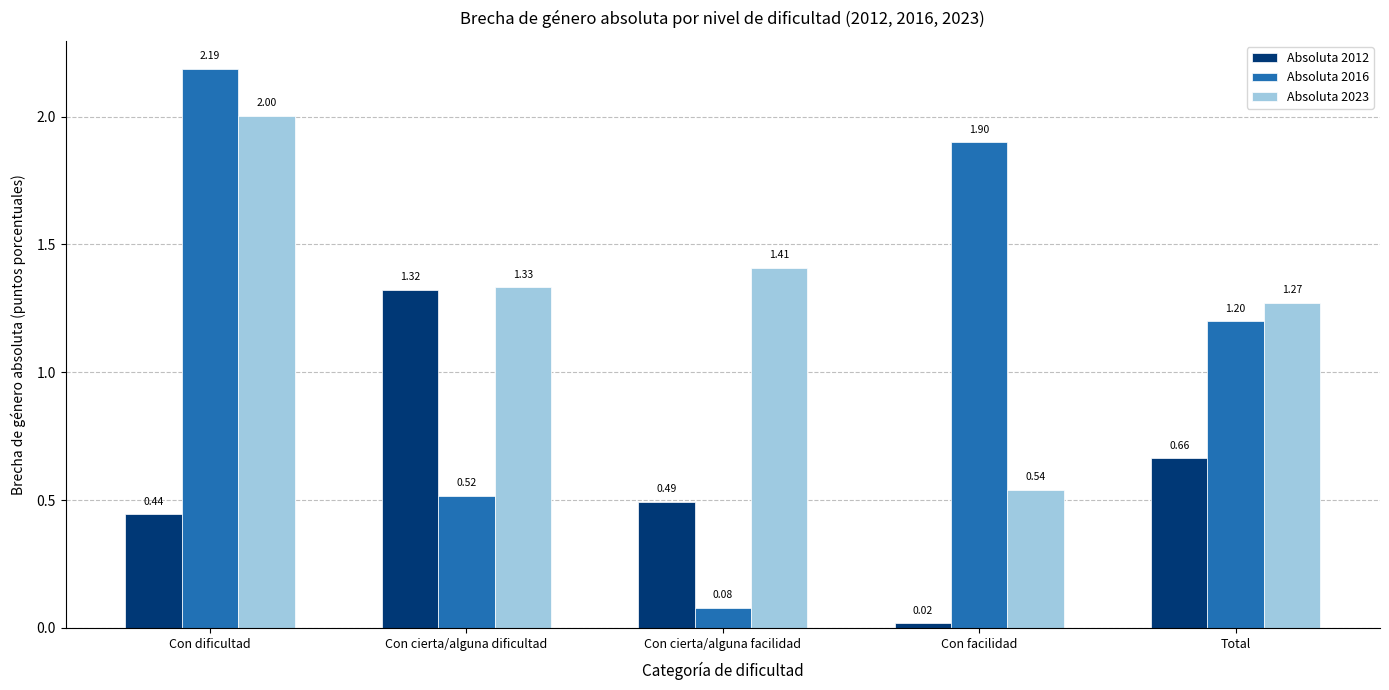

What is the difference between the second highest and minimum values in the Absoluta 2012 series?

0.6